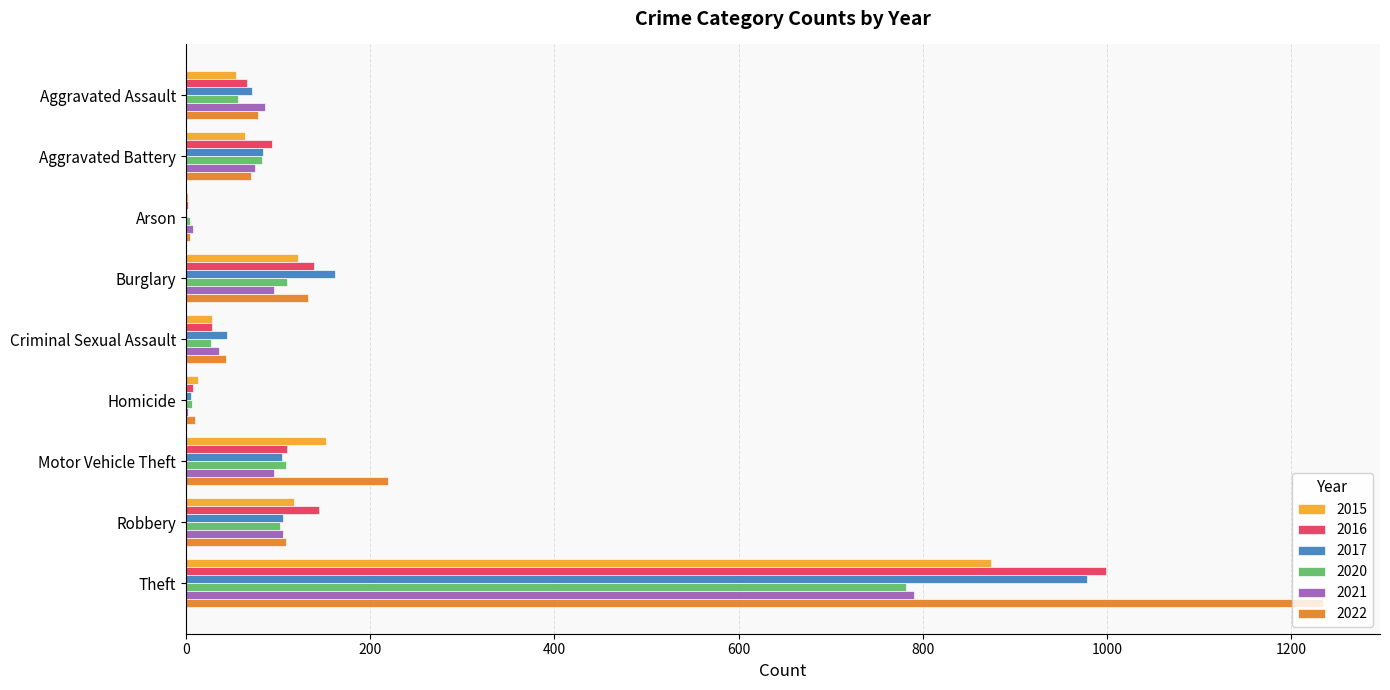

What is the total value across all series at Theft?

5660